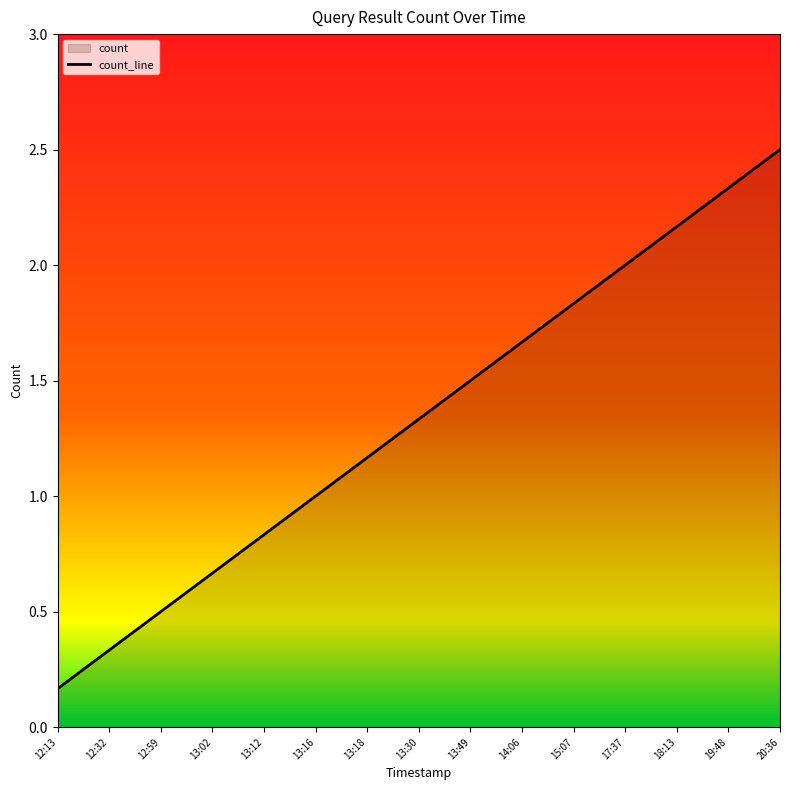

How many lines are shown in the chart?

1